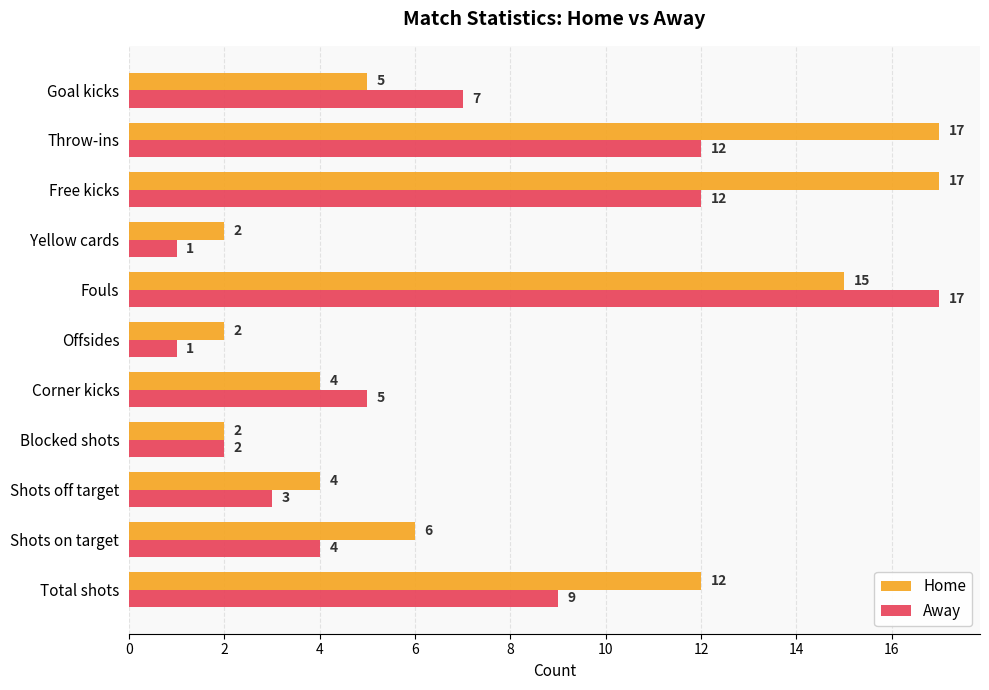

What is the greatest value displayed?

17